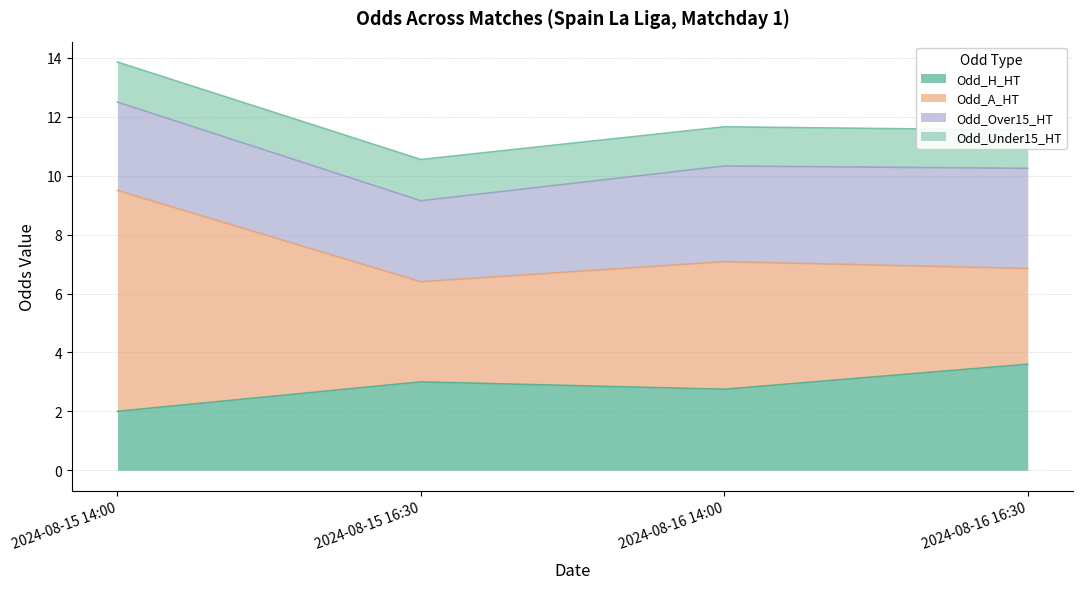

True or false: Odd_H_HT and Odd_A_HT cross at least once.

False